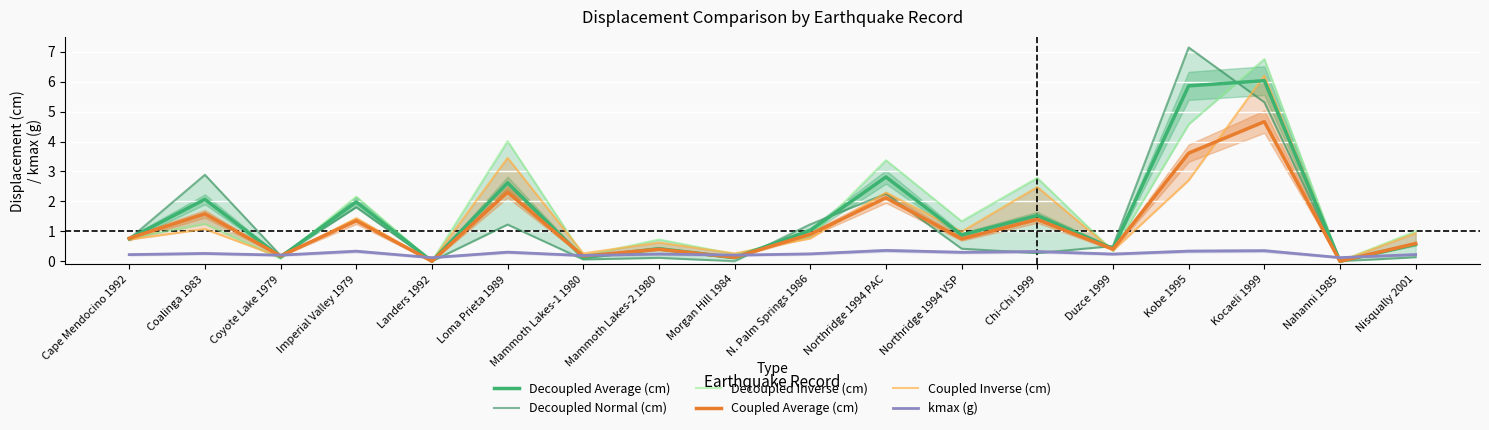

How many intersections are there between Coupled Inverse (cm) and Coupled Average (cm)?

5